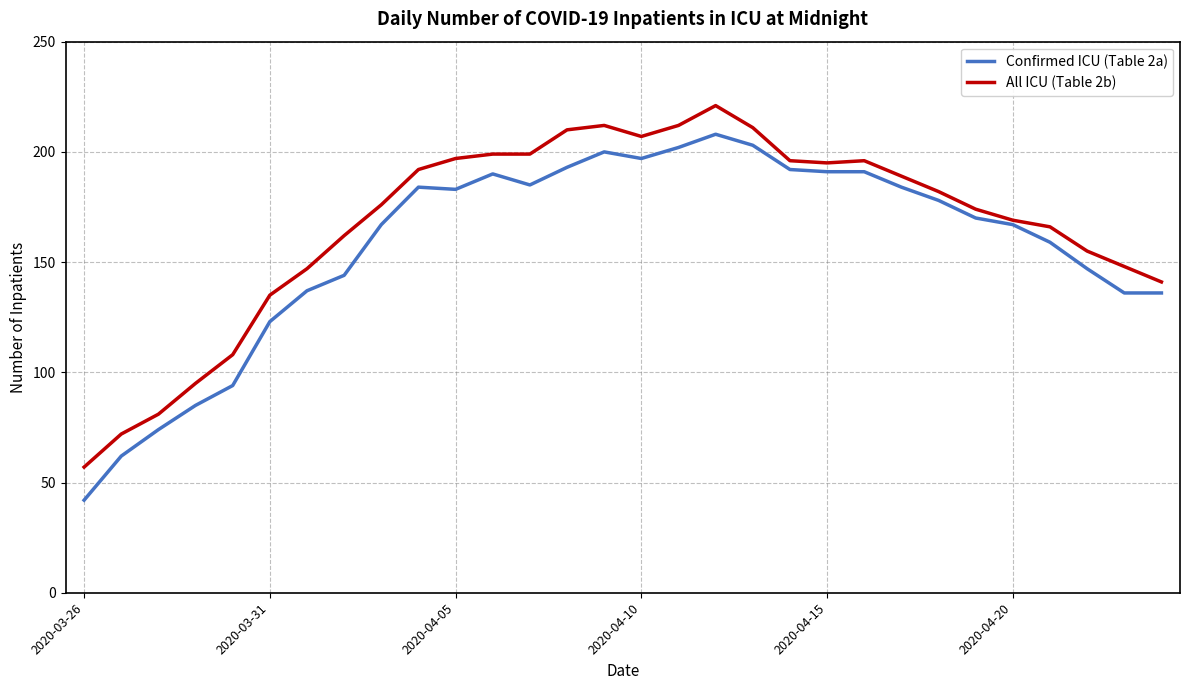

What is the maximum value shown in the chart?

221